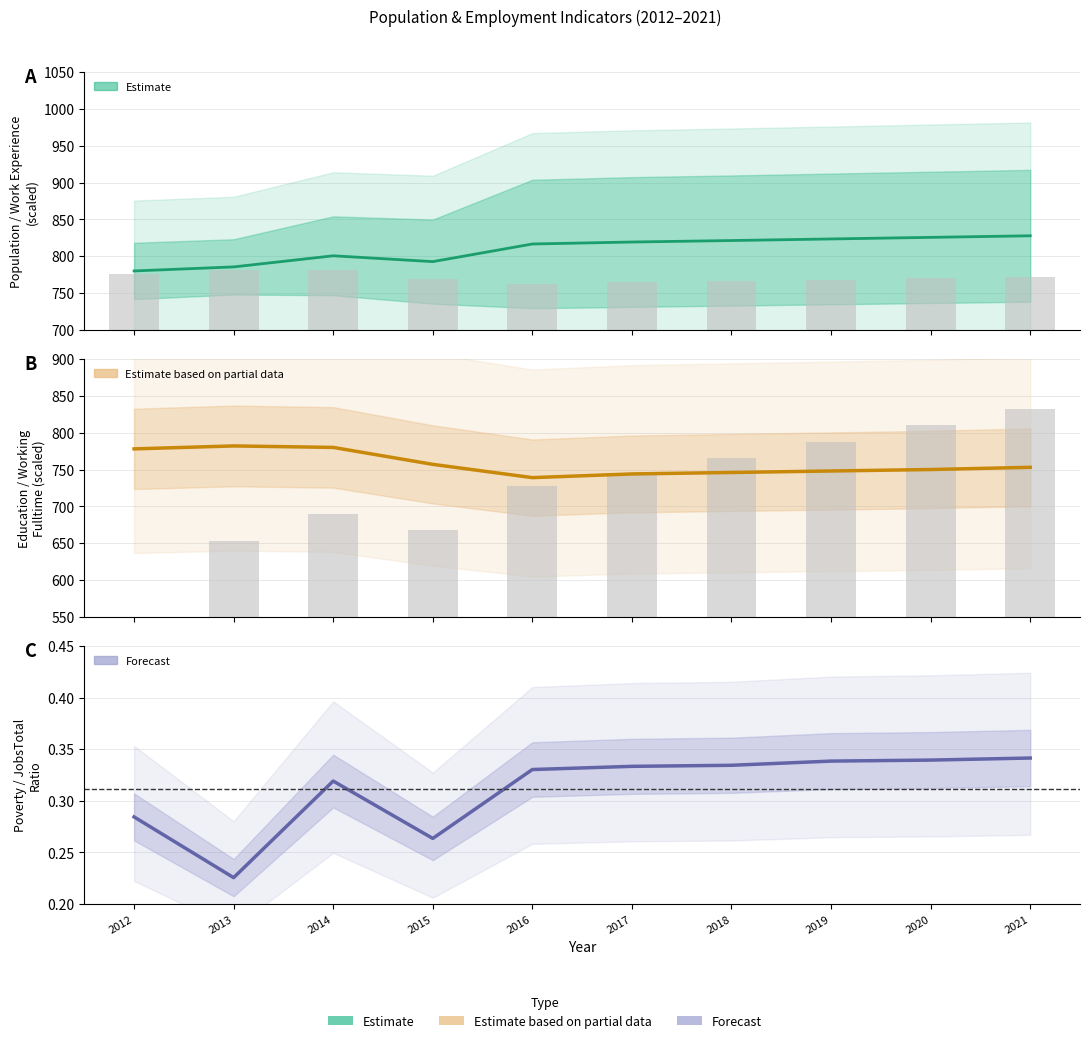

Where does the Working_Fulltime series first go above 742?

2017